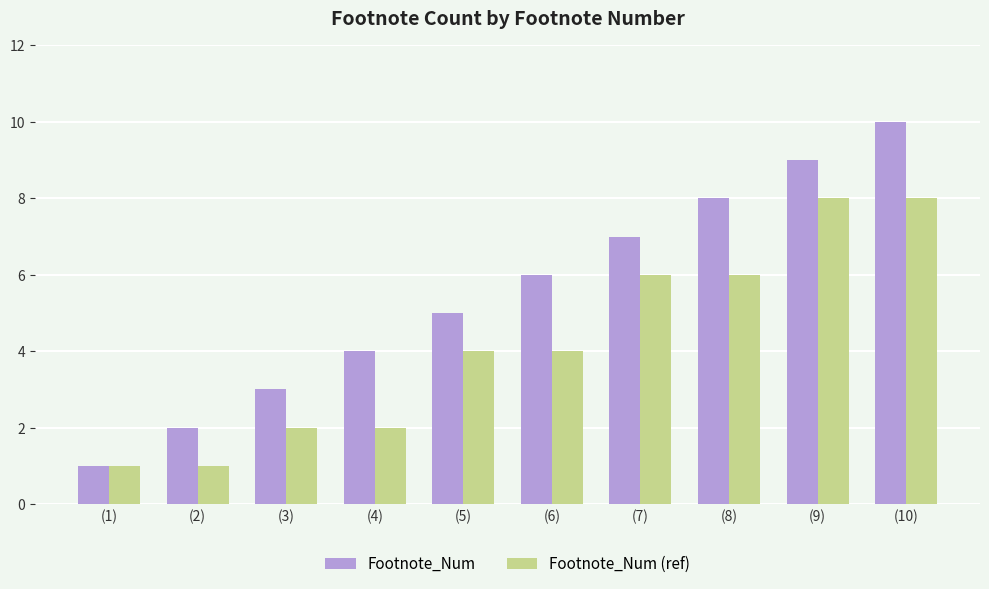

What is the difference between the Footnote_Num values at (6) and (2)?

4